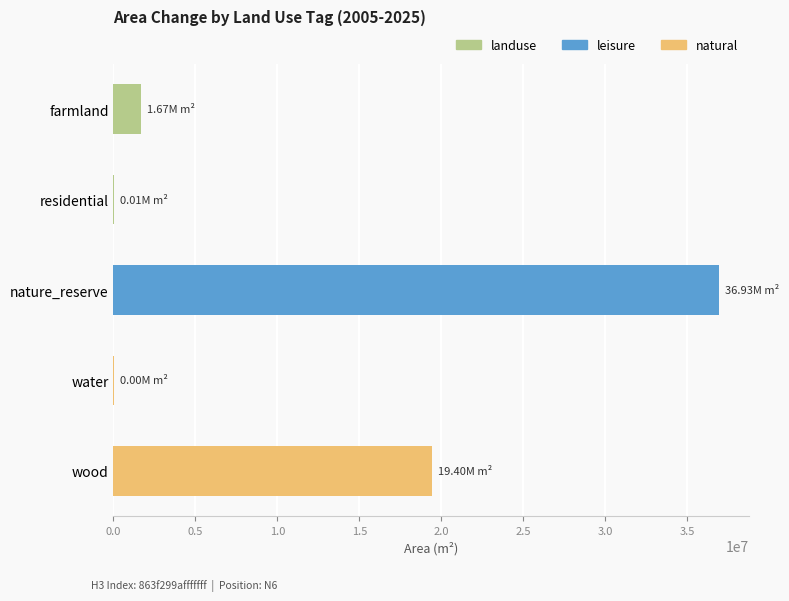

What is the change in value from farmland to wood?

+17726668.5